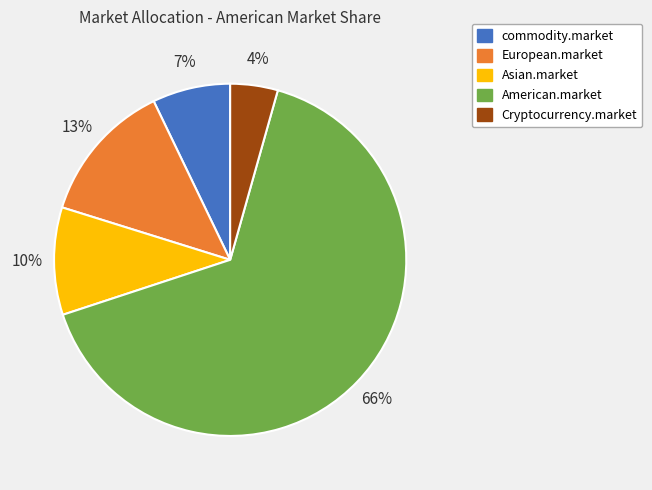

How many slices are in this pie chart?

5